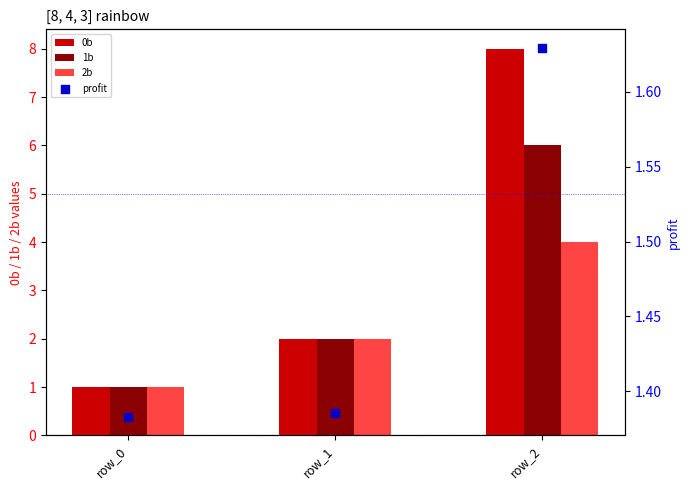

Which series has the widest spread of Y values?

0b